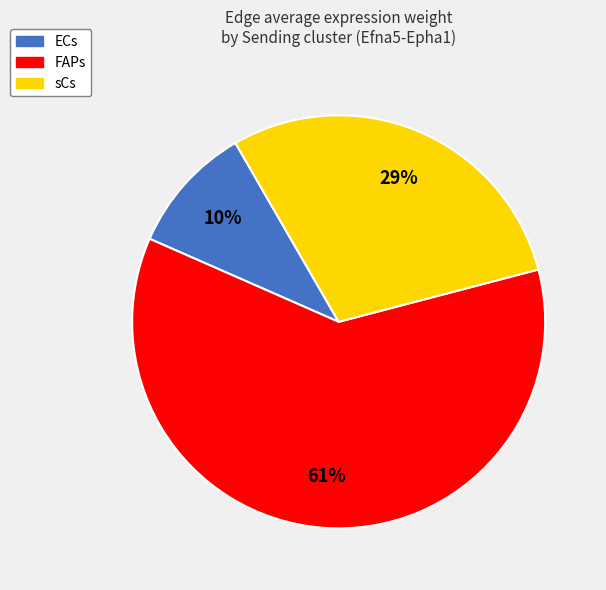

The FAPs slice represents 54% of the pie. True or false?

False